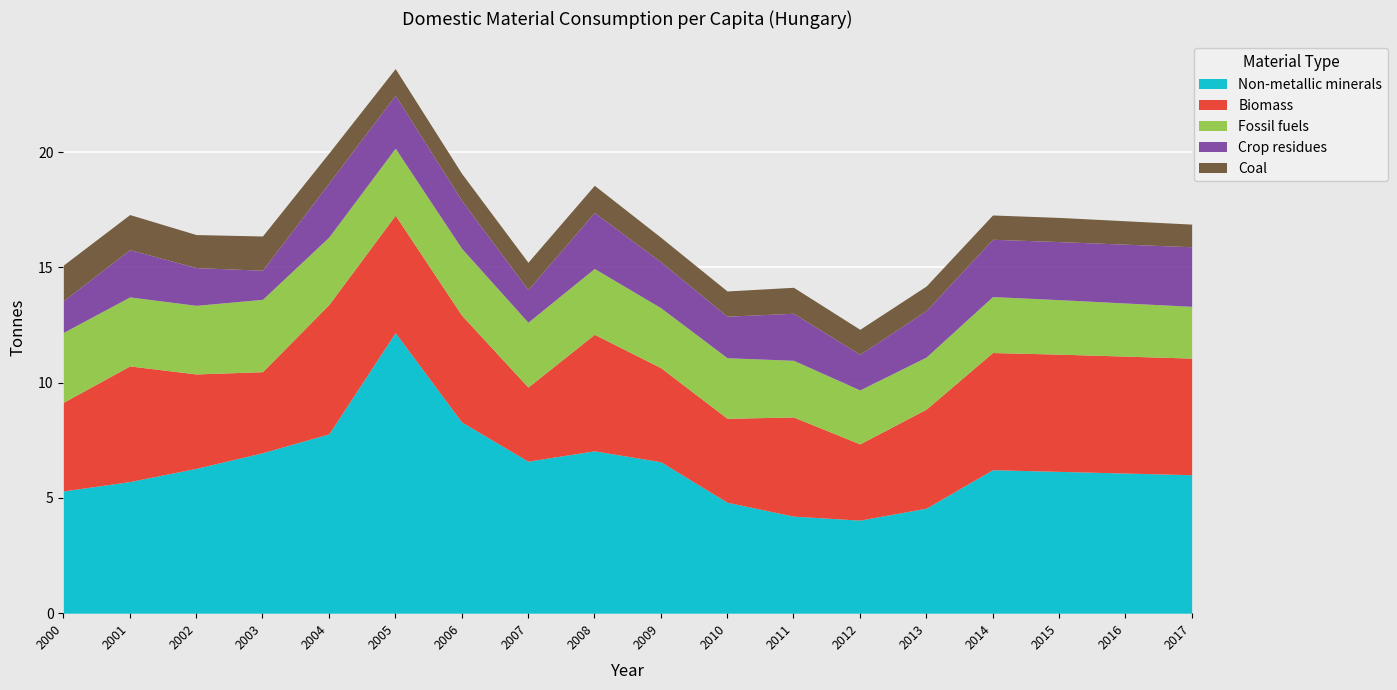

What is the difference between the Coal values at 2004 and 2017?

0.3